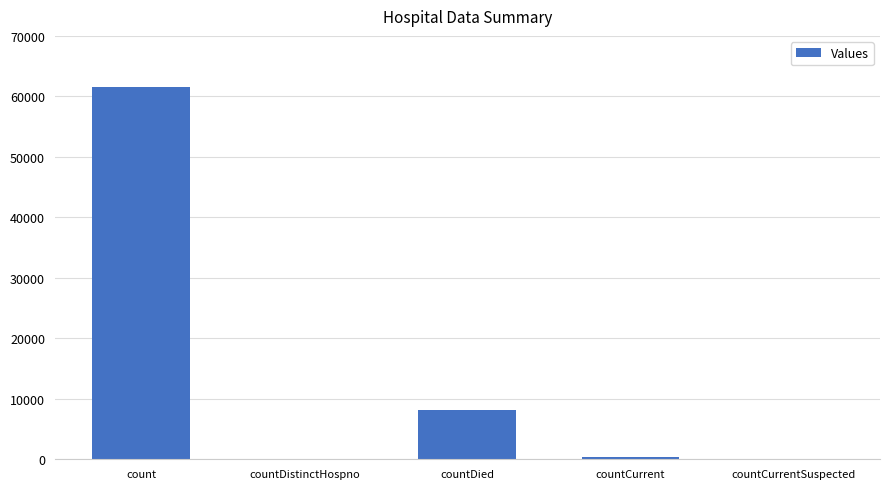

The value at count is 81681. True or false?

False